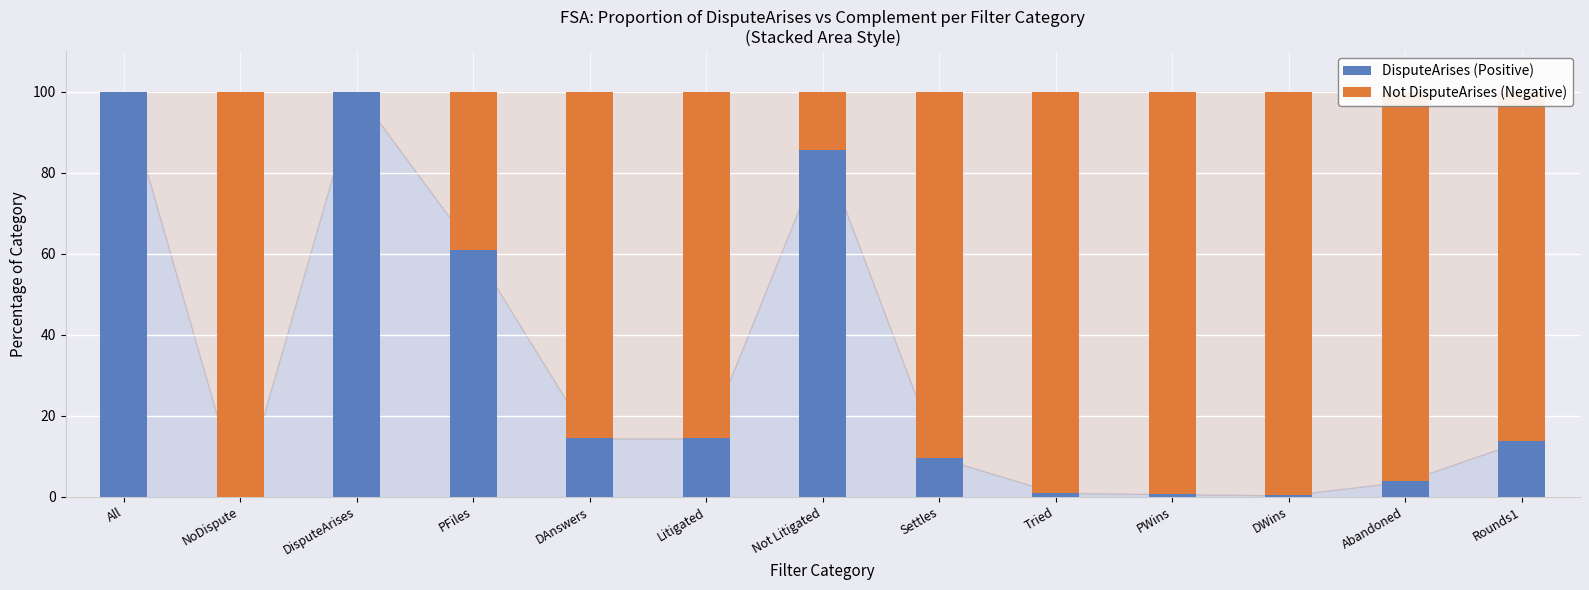

What is the maximum value for DisputeArises (Positive)?

100.0